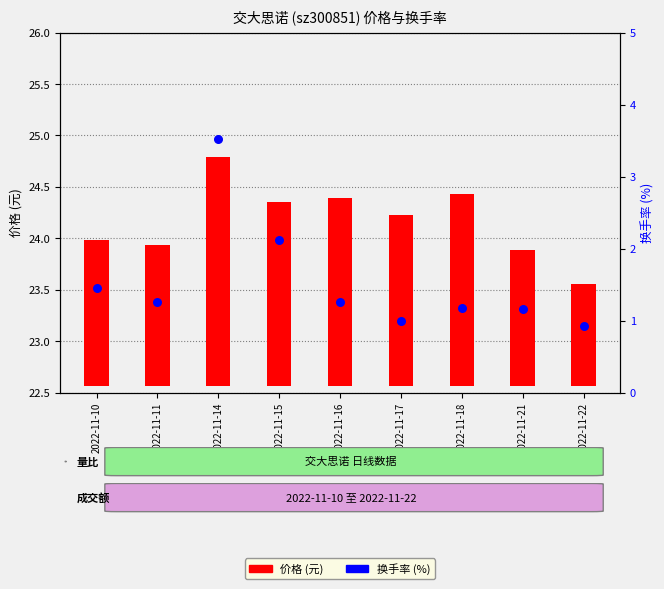

What are all the series names shown in the legend?

价格, 换手率